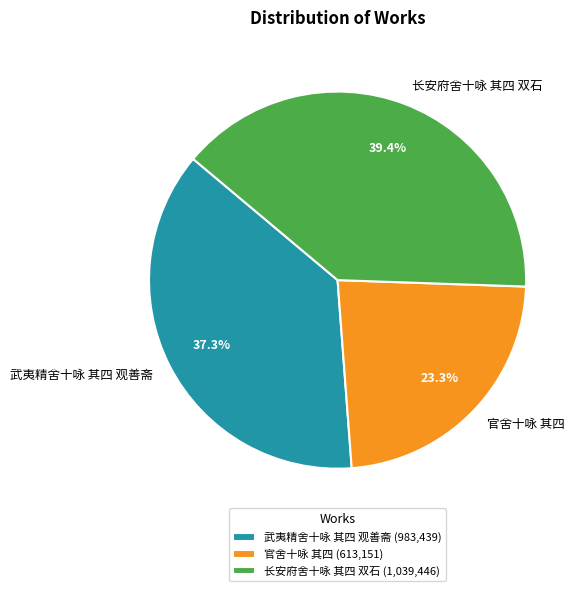

To the nearest percent, what percentage of the pie is 官舍十咏 其四?

23%